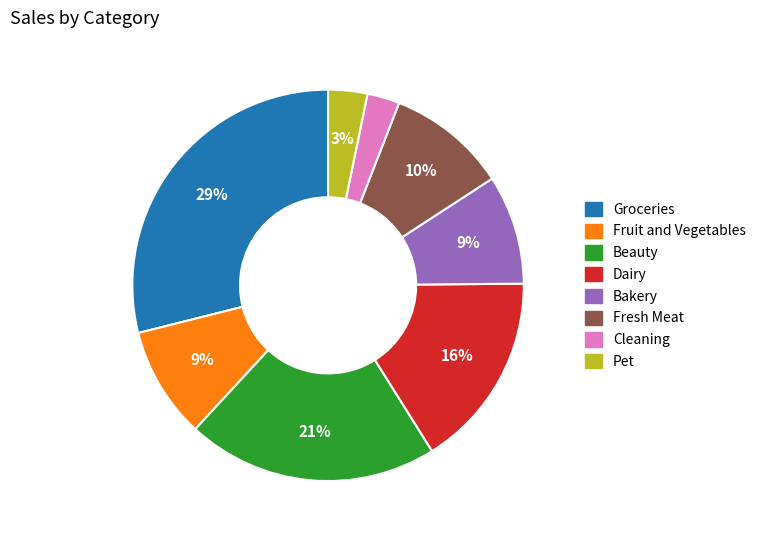

The Groceries slice represents 22% of the pie. True or false?

False